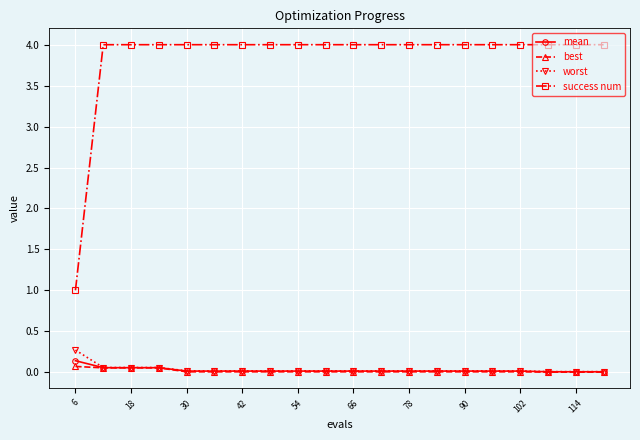

Which series has the largest total across all categories?

success num